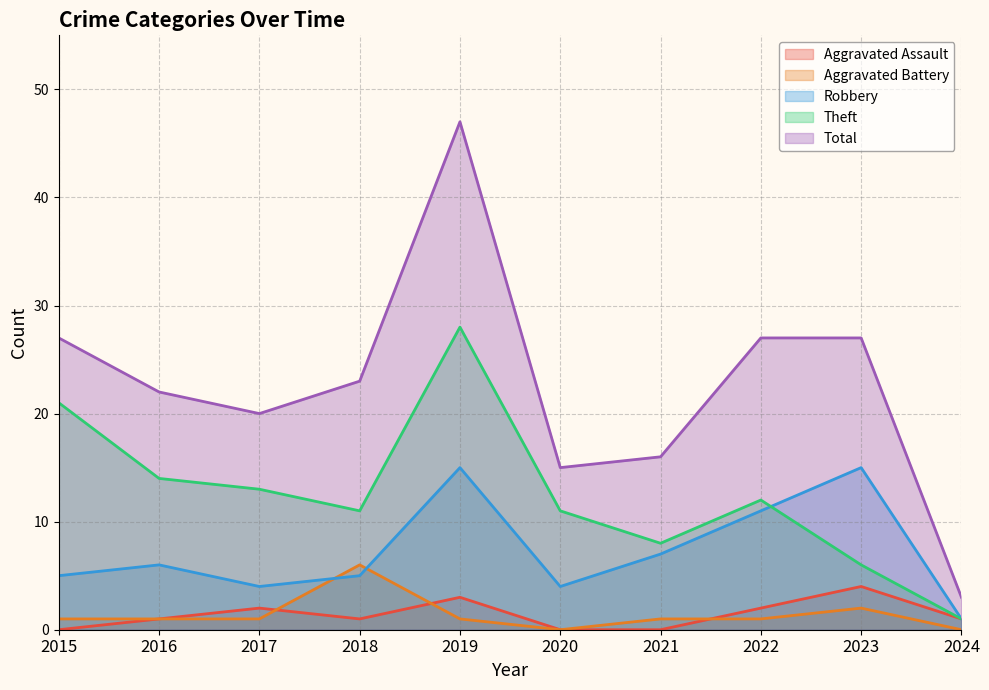

Between 2016 and 2020, which series saw the biggest shift?

Total